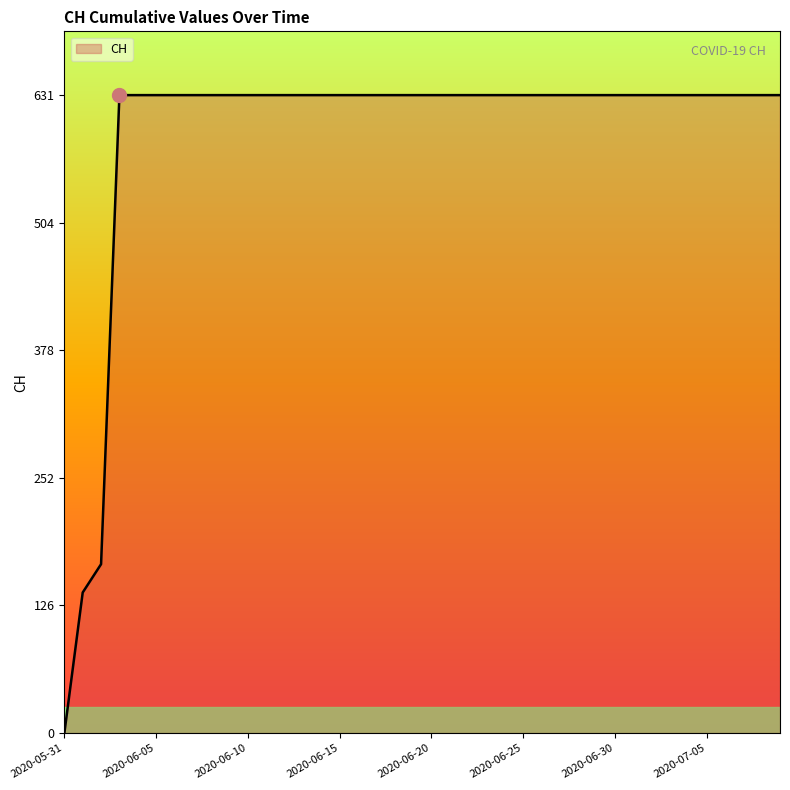

Does the chart display data point markers on the line(s)?

No